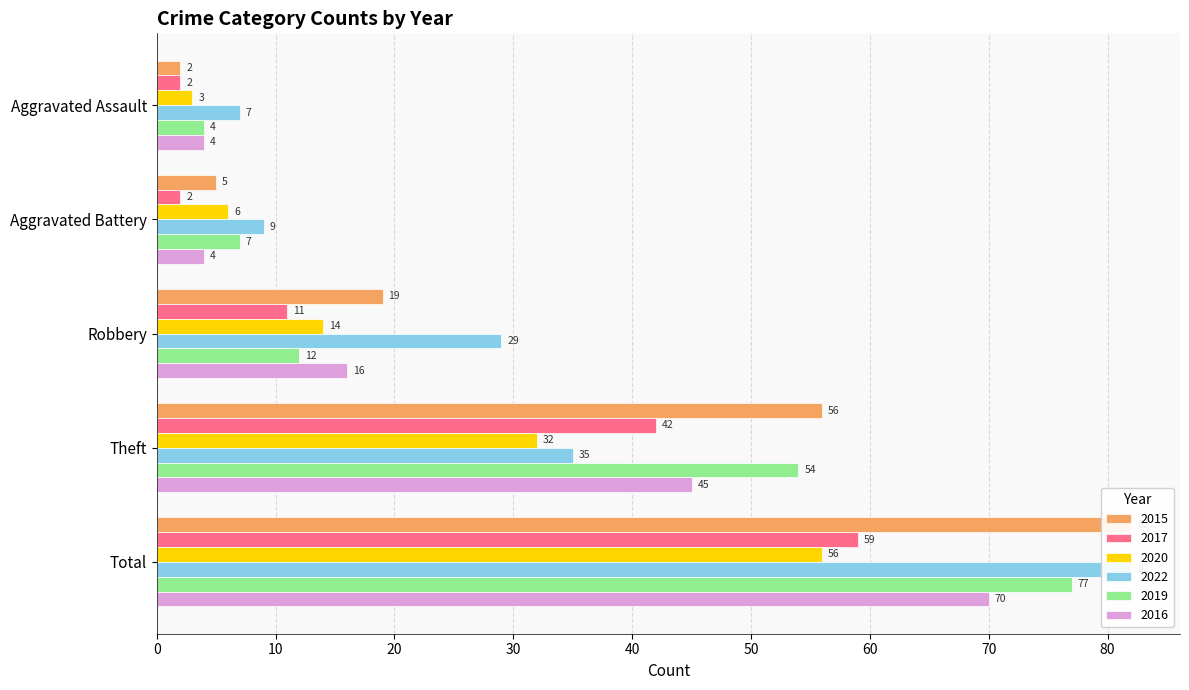

Which series changed the most between Robbery and Total?

2019